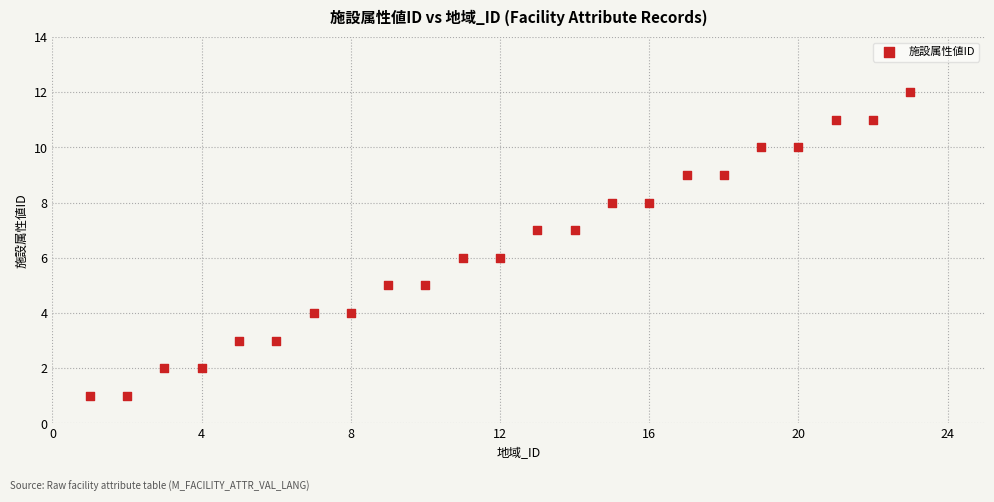

What is the range of Y values (max minus min)?

11